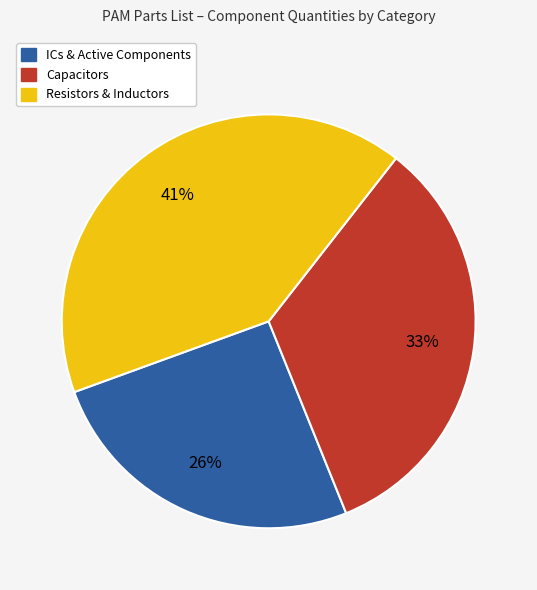

Which category has the smallest portion of the pie?

ICs & Active Components